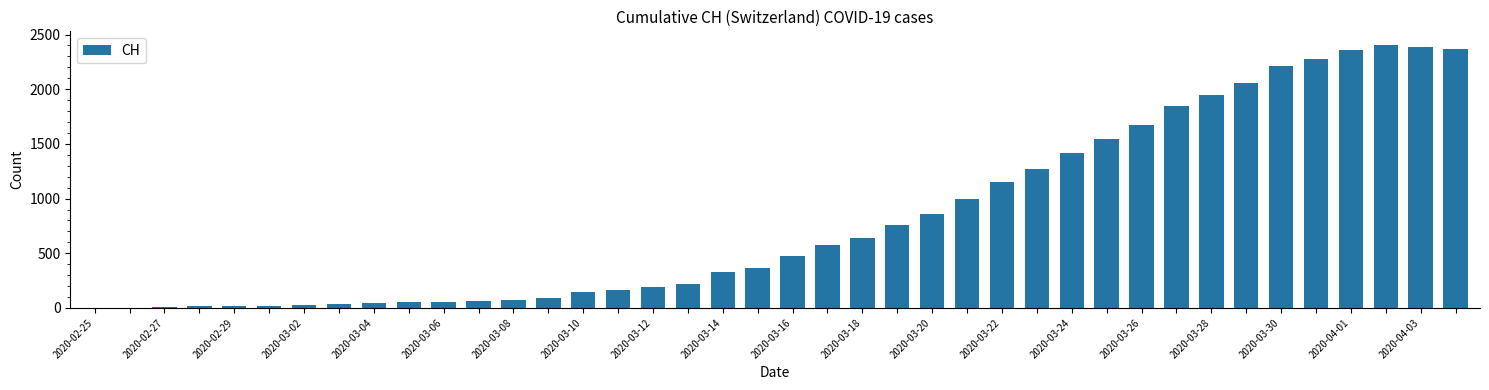

How many distinct data groups are displayed?

1